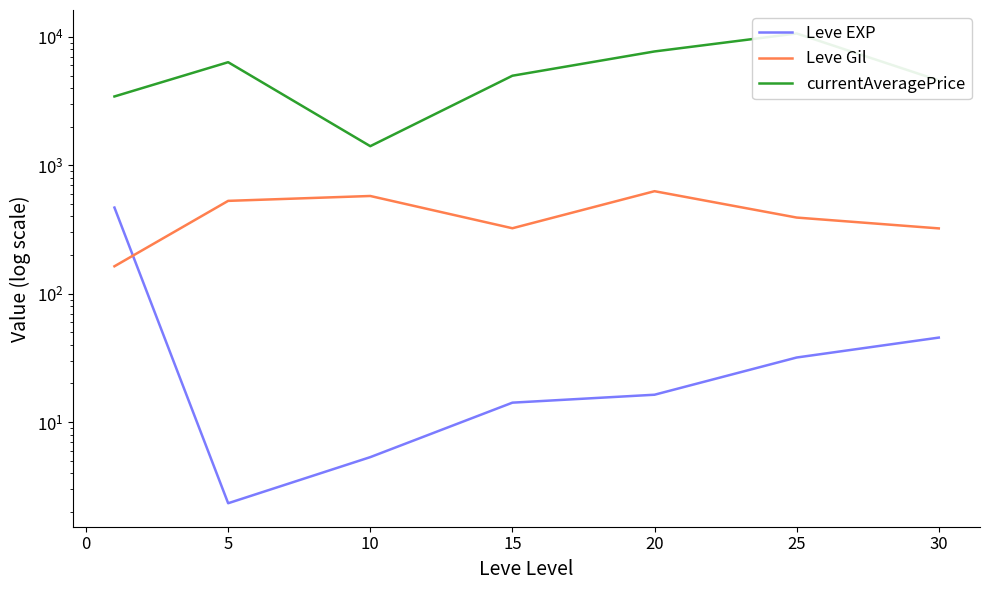

Is the value of Leve Gil at 15 greater than the value of currentAveragePrice at 5?

No